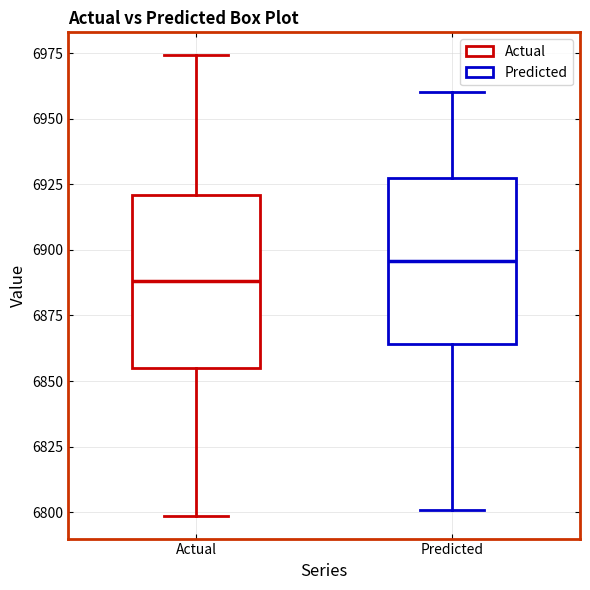

Reading left to right, transcribe this box plot: for each box, give where its median line is, the range the box spans, and where its two whiskers end, as read against the y-axis. The values are not printed on the chart, so give them approximately, as read against the axis.

Actual: median 6890, box 6855 to 6920, whiskers 6800 to 6975
Predicted: median 6895, box 6865 to 6925, whiskers 6800 to 6960